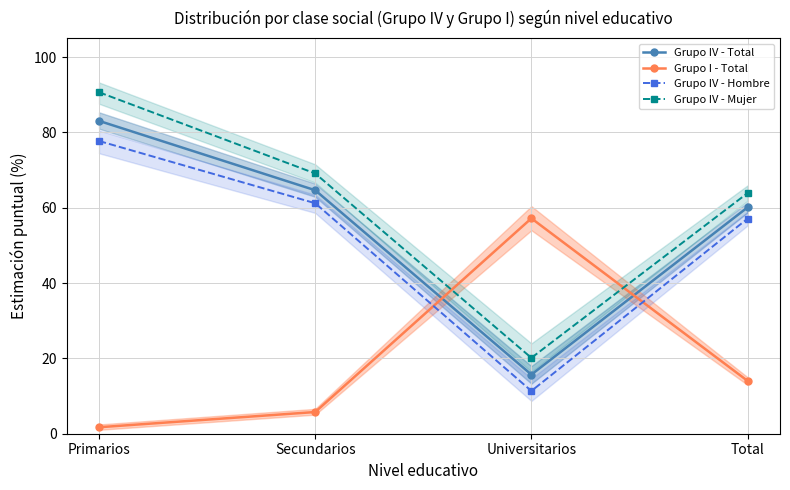

What is the greatest value displayed?

90.7